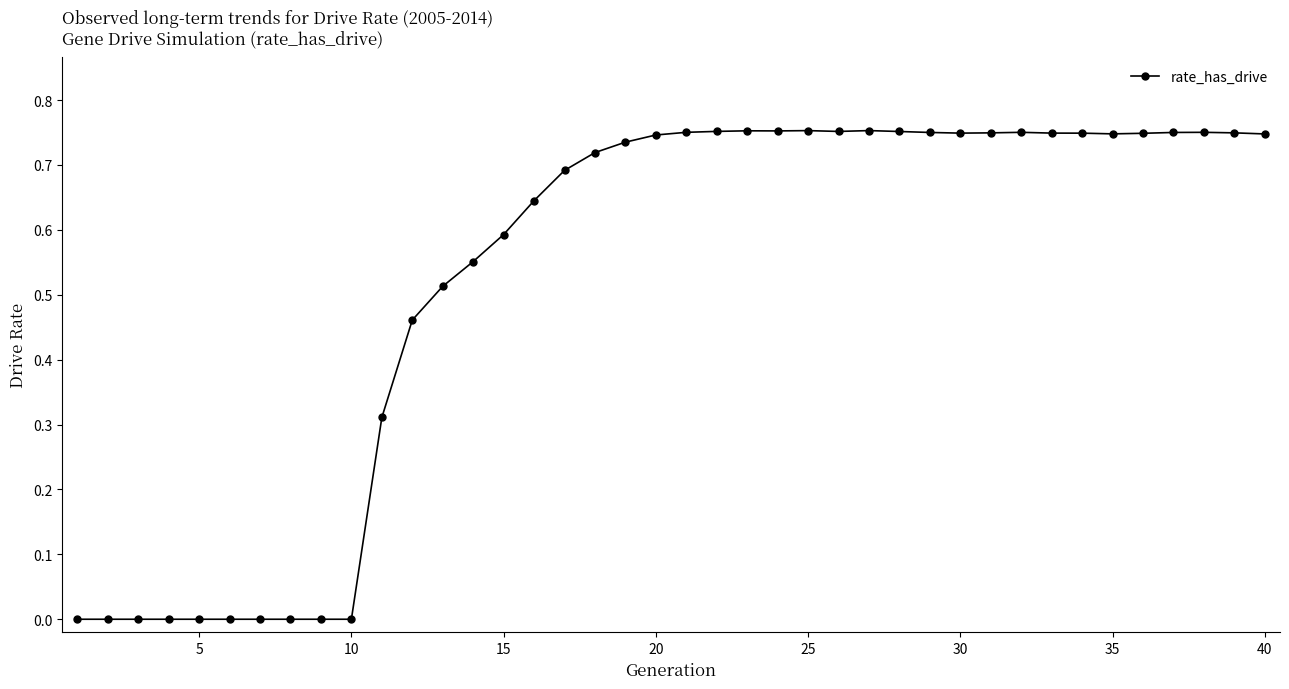

Count the number of categories in the chart.

40